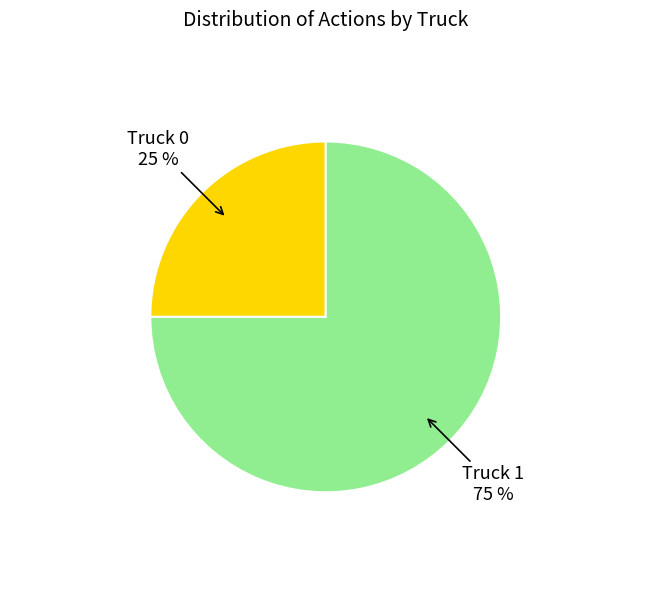

Combined, do Truck 1 and Truck 0 account for over 50%?

Yes